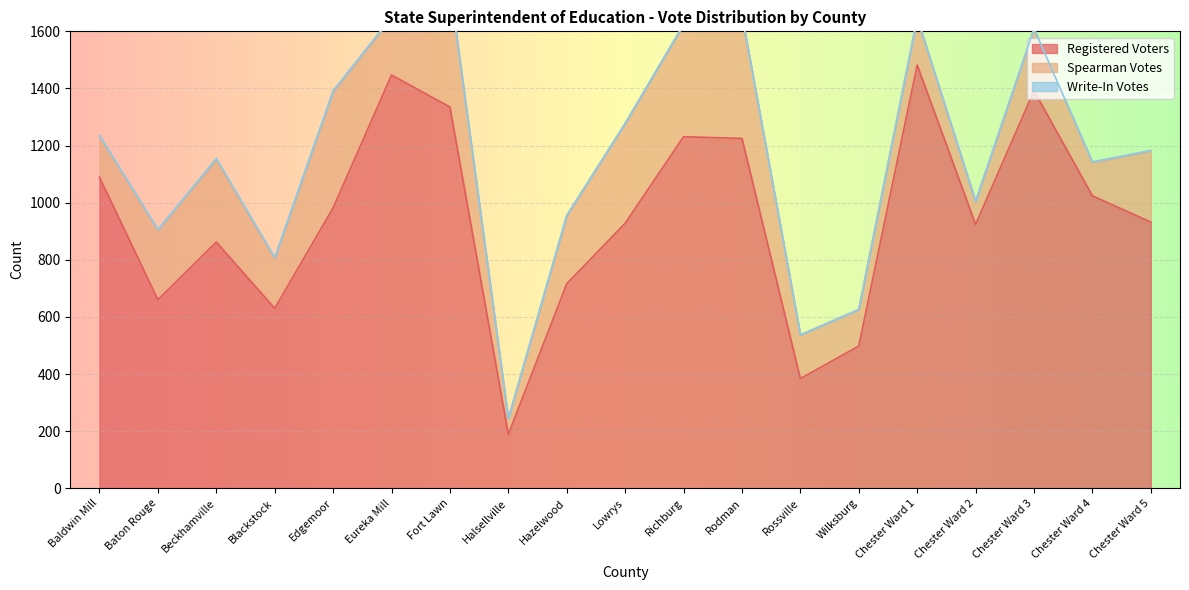

Which category has the highest value in the Registered Voters series?

Chester Ward 1